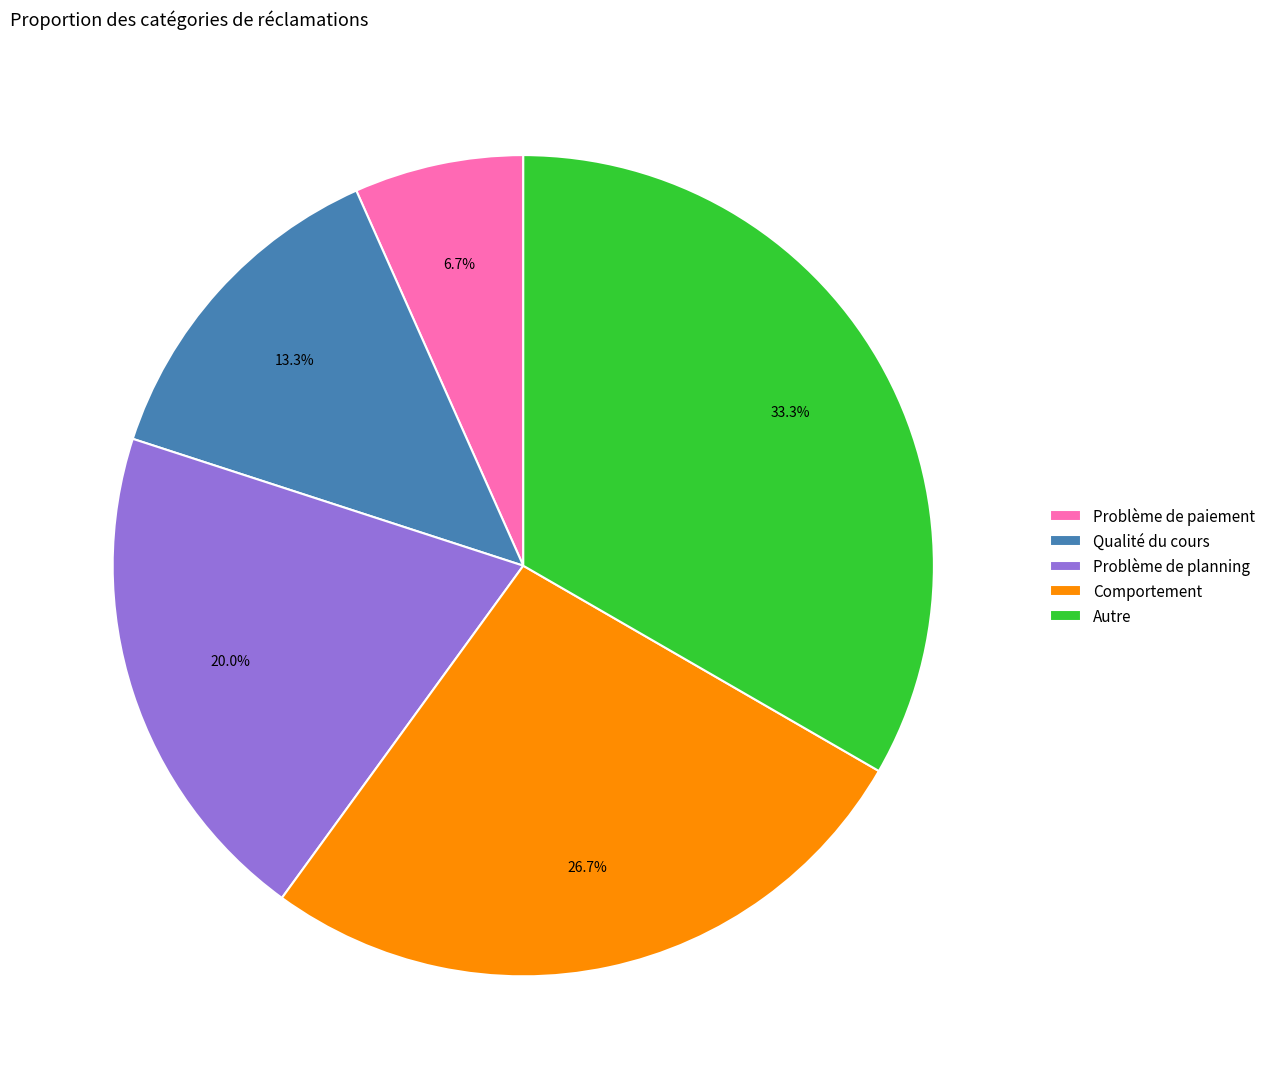

To the nearest percent, what is the average slice percentage?

20%